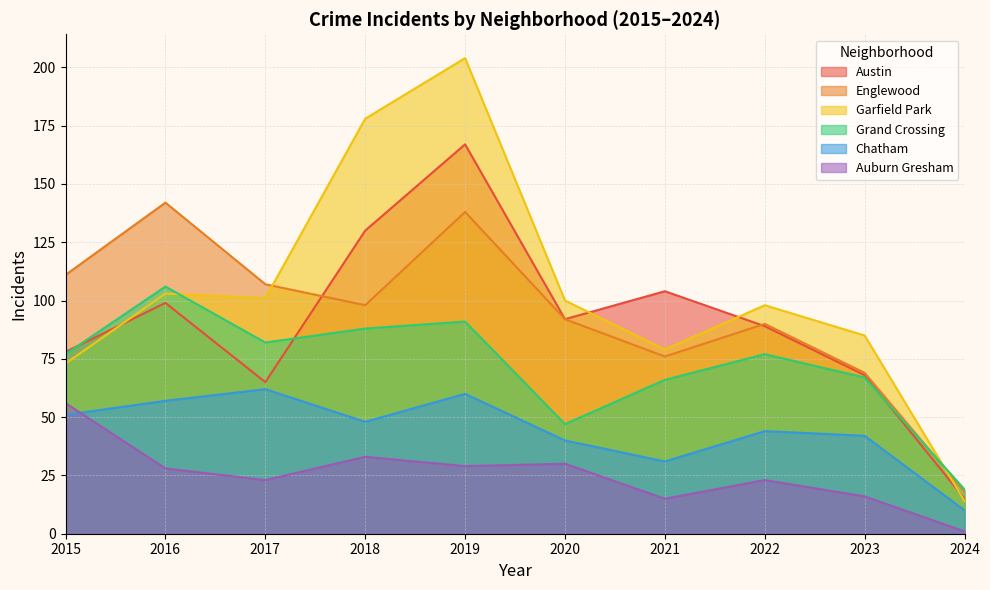

Between 2020 and 2022, which series saw the biggest shift?

Grand Crossing